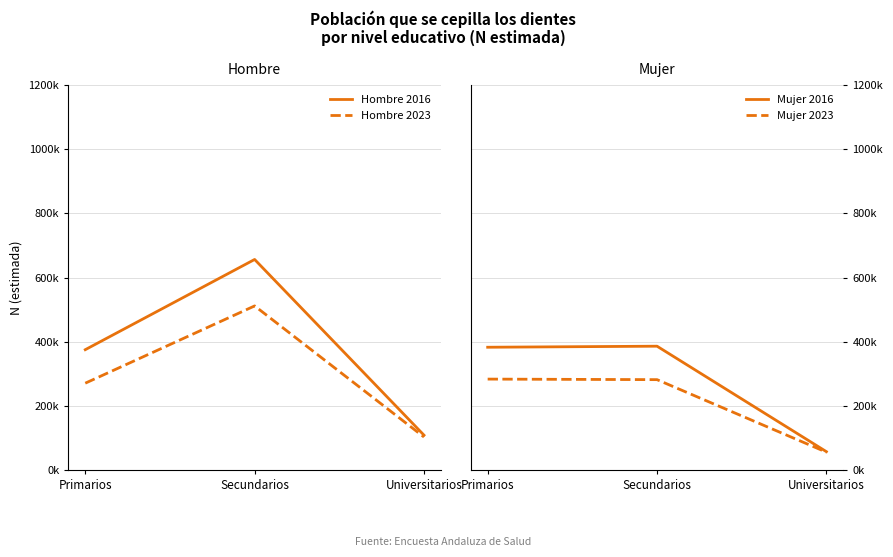

What is the maximum value for Hombre 2016?

656205